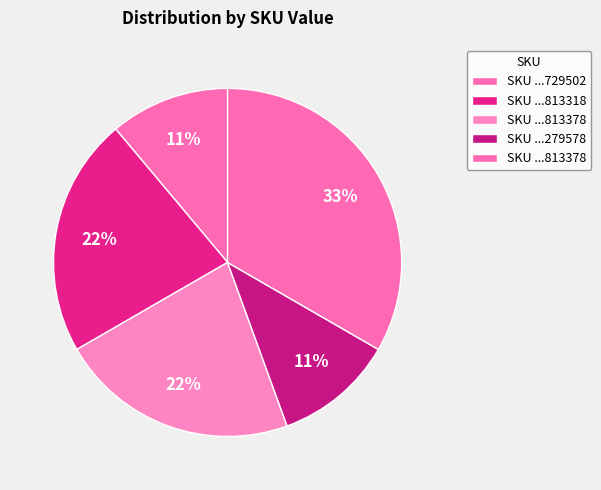

How many slices are in this pie chart?

5